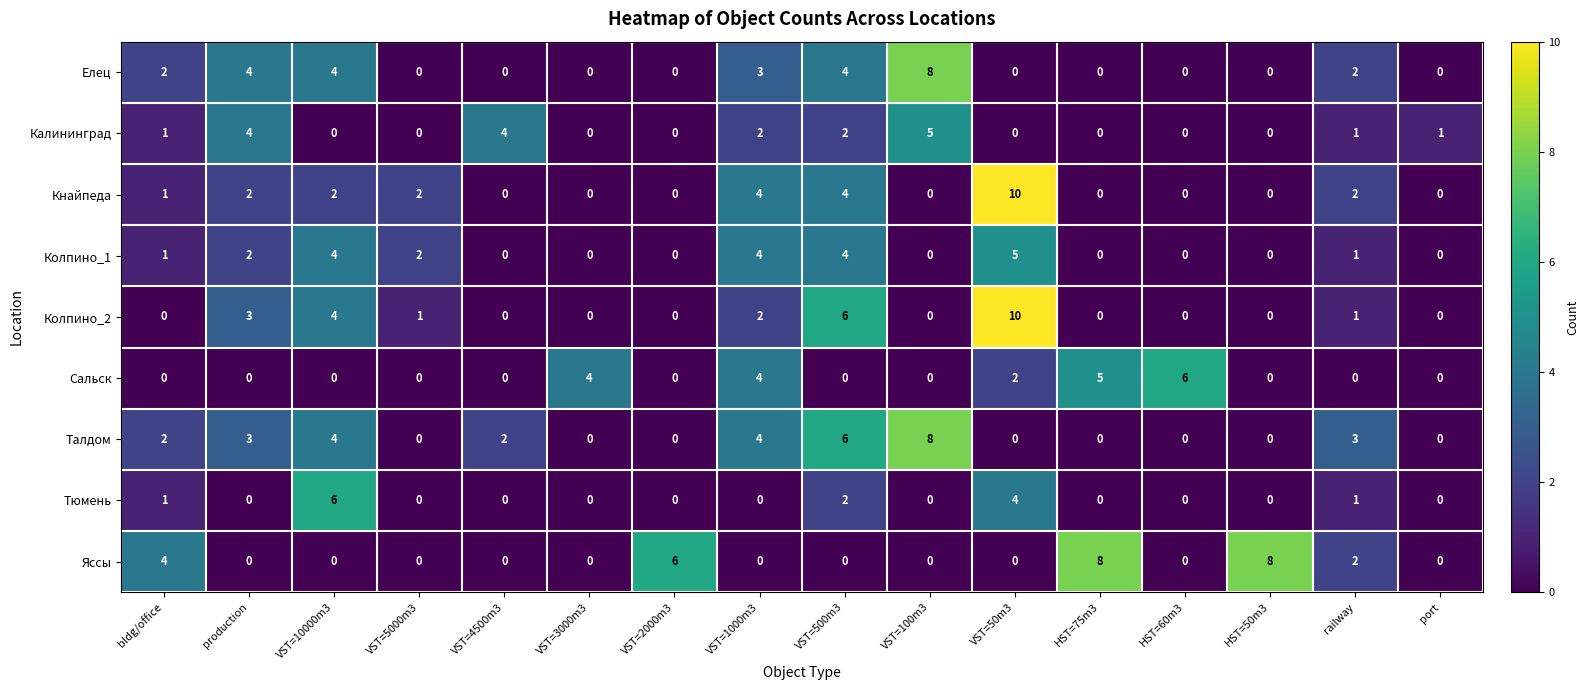

What is the greatest value displayed?

10